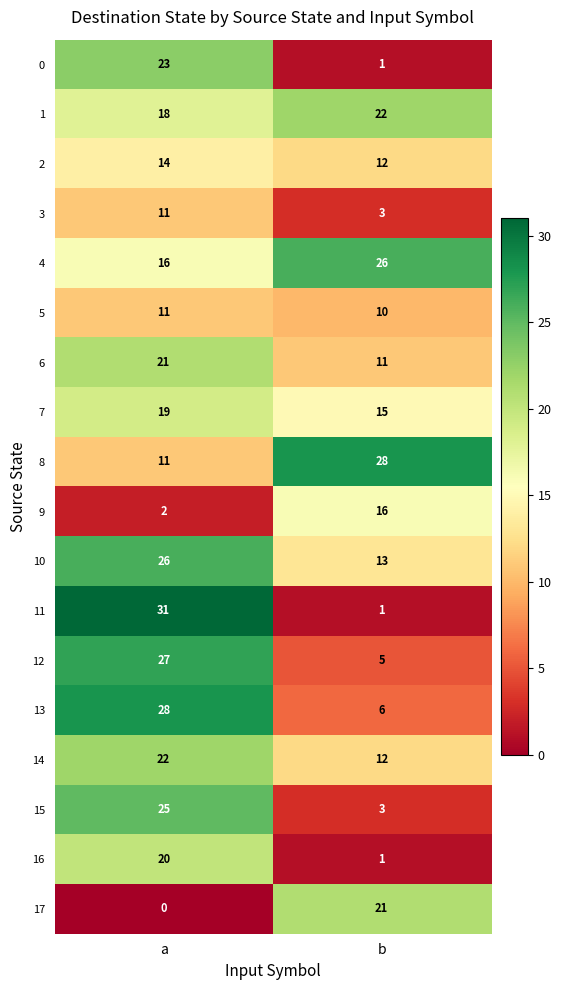

At which category does the chart reach its minimum across all series?

a